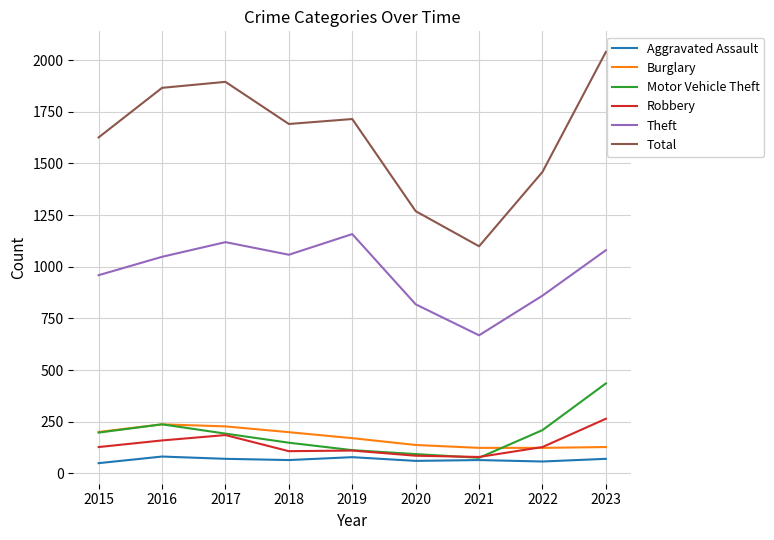

In Robbery, how many points are lower than both neighbors (excluding endpoints)?

2